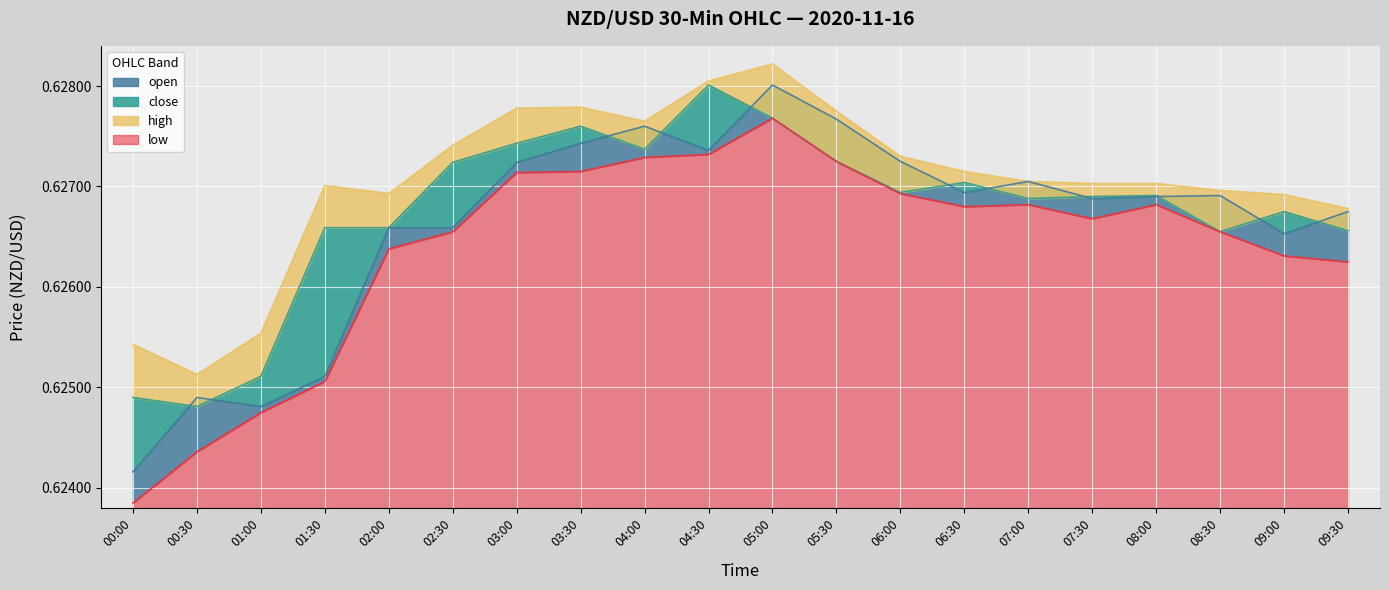

Rank the series by their average value, from highest to lowest.

high, close, open, low